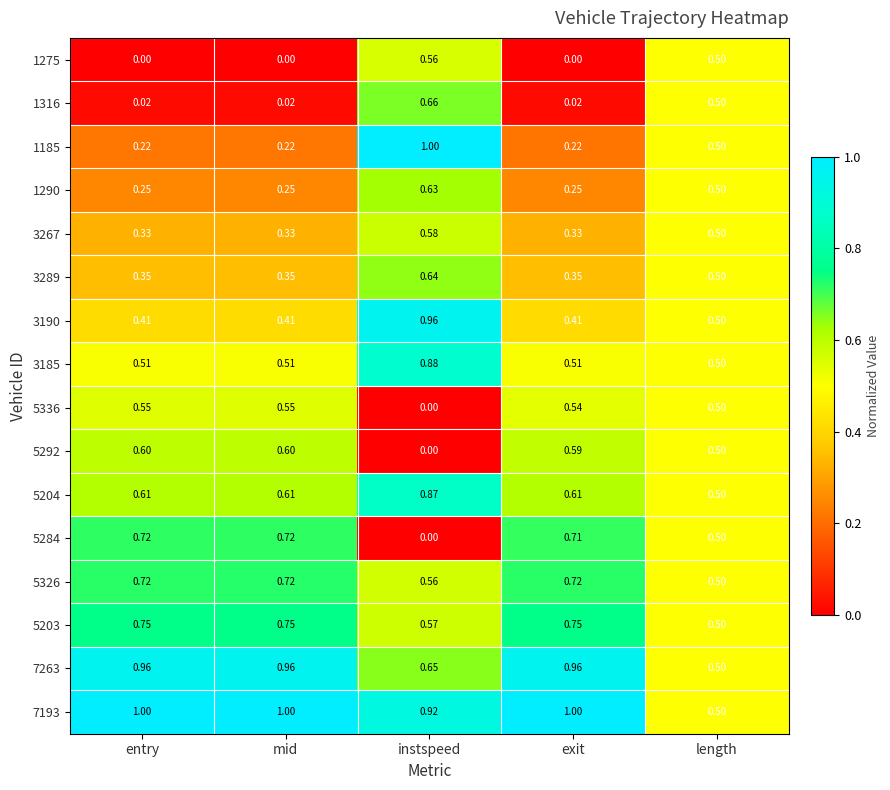

What is the total value across all series at exit?

8.0